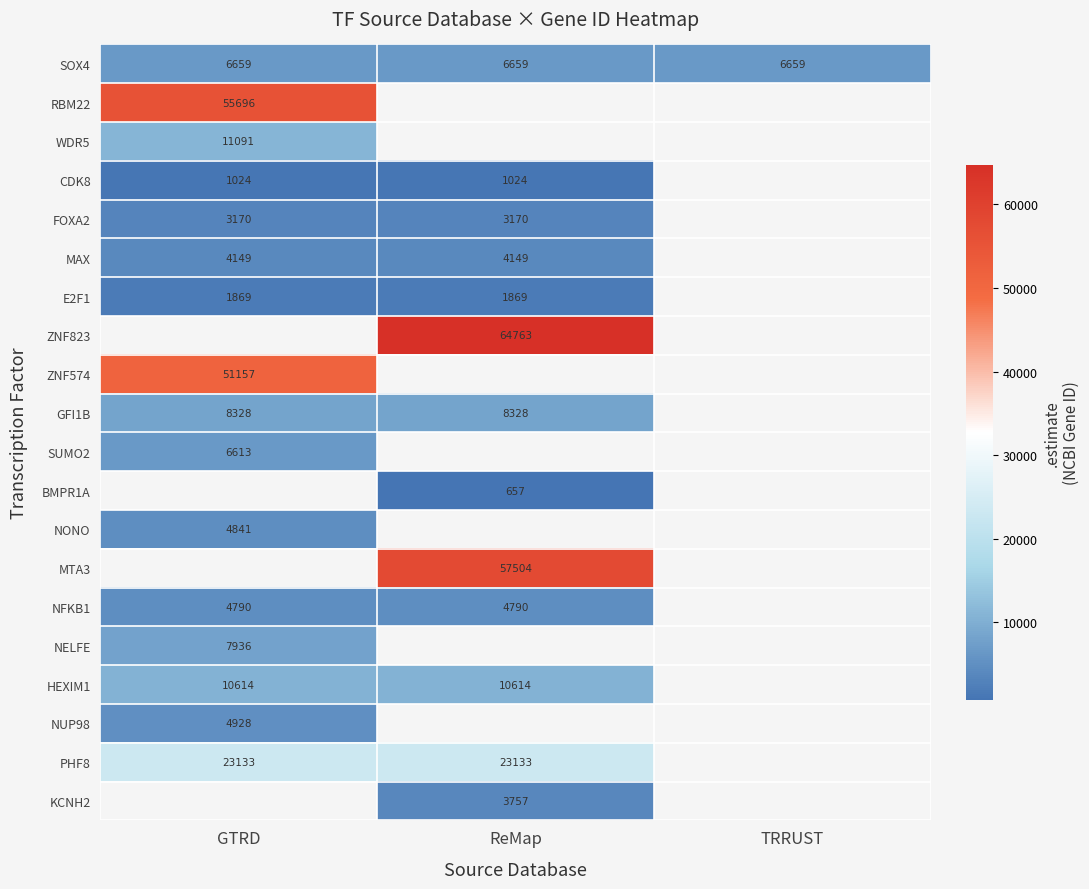

What is the sum of the PHF8 values at GTRD and ReMap?

46266